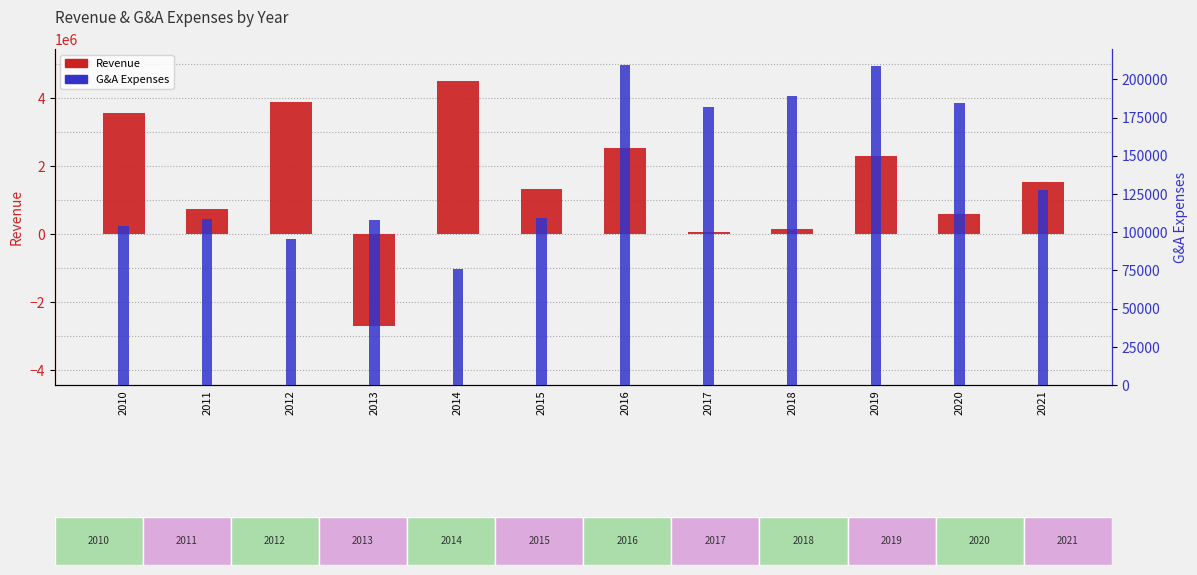

What is the difference between the second highest and minimum values in the General and Administrative Exp. series?

132592